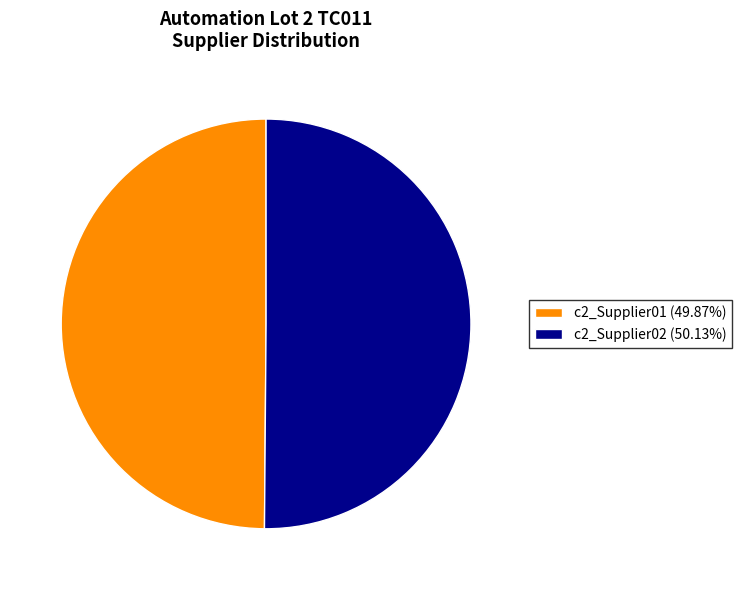

Combined, do c2_Supplier02 (50.13%) and c2_Supplier01 (49.87%) account for over 50%?

Yes